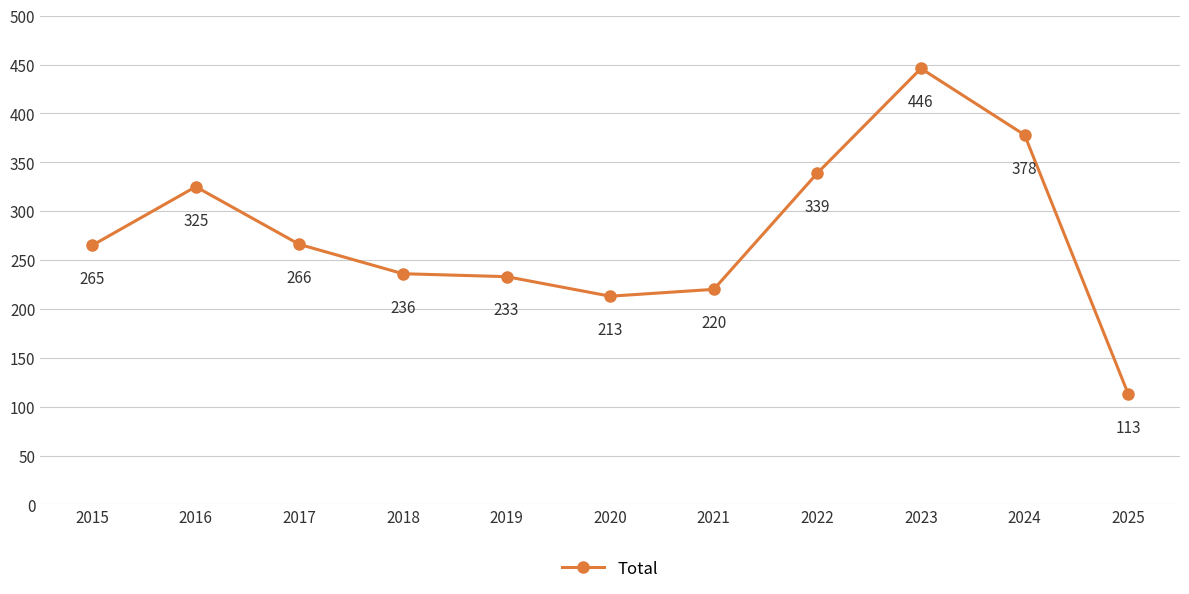

Reading right to left, extract all data points from this chart.

2025=113	2024=378	2023=446	2022=339	2021=220	2020=213	2019=233	2018=236	2017=266	2016=325	2015=265